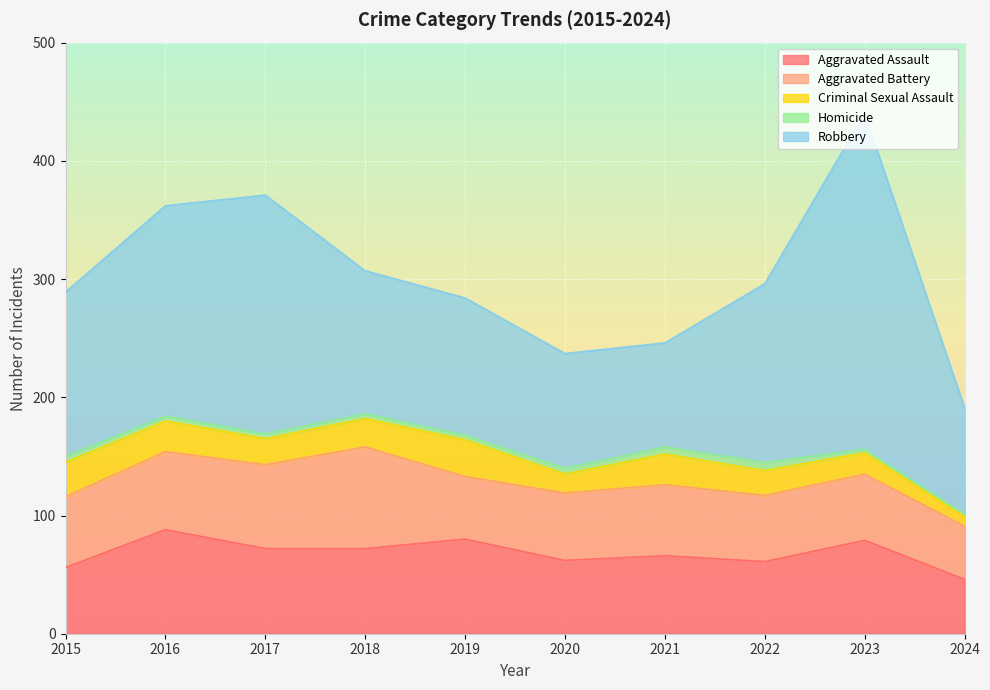

The value of Robbery at 2018 is 197. True or false?

False